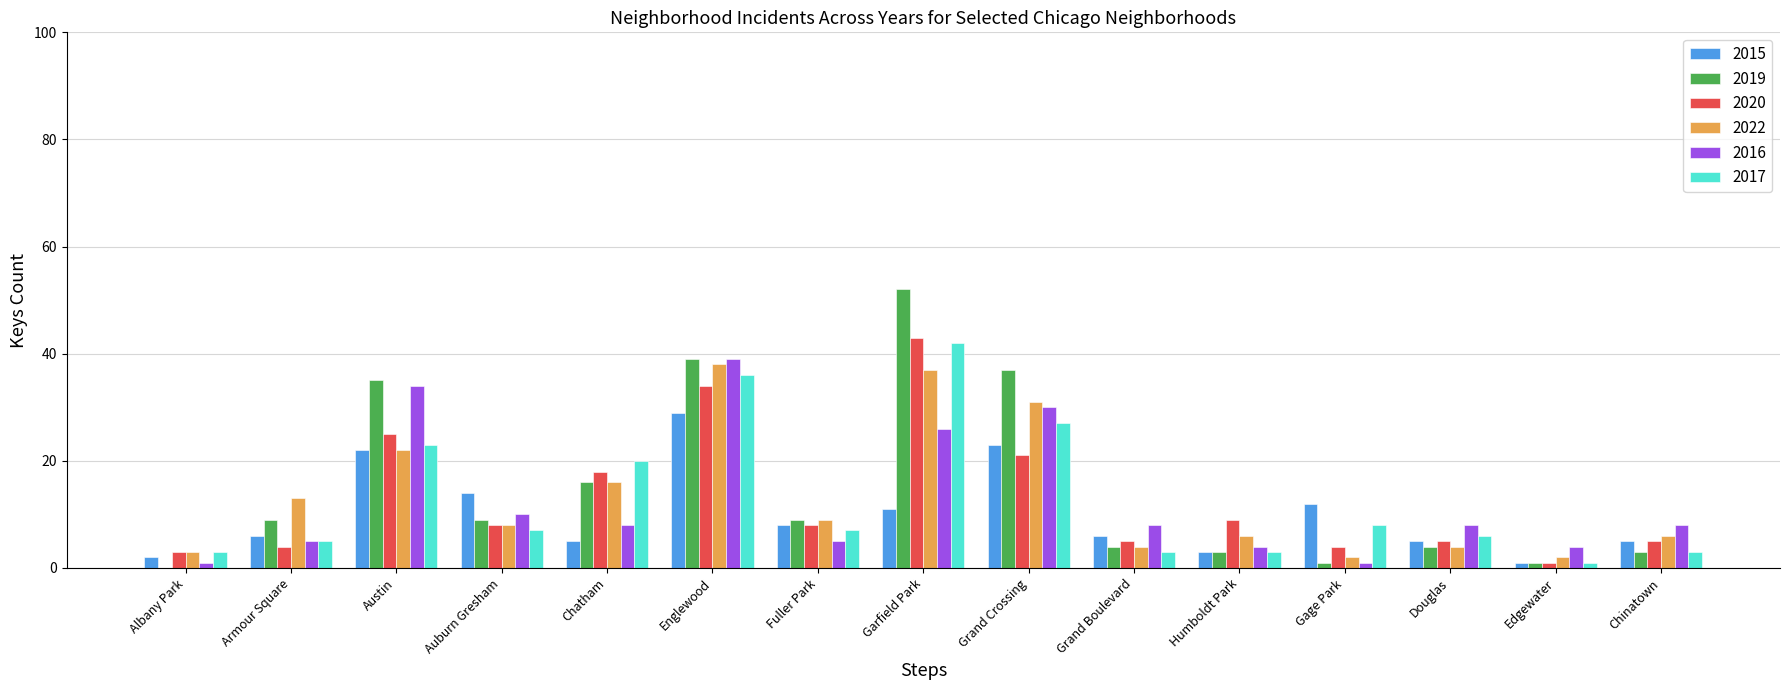

True or false: 2019 has a value of 39 at Englewood.

True